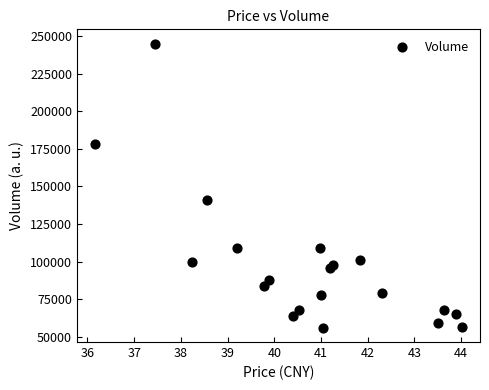

What Y value in the scatter plot is closest to 150547?

140844